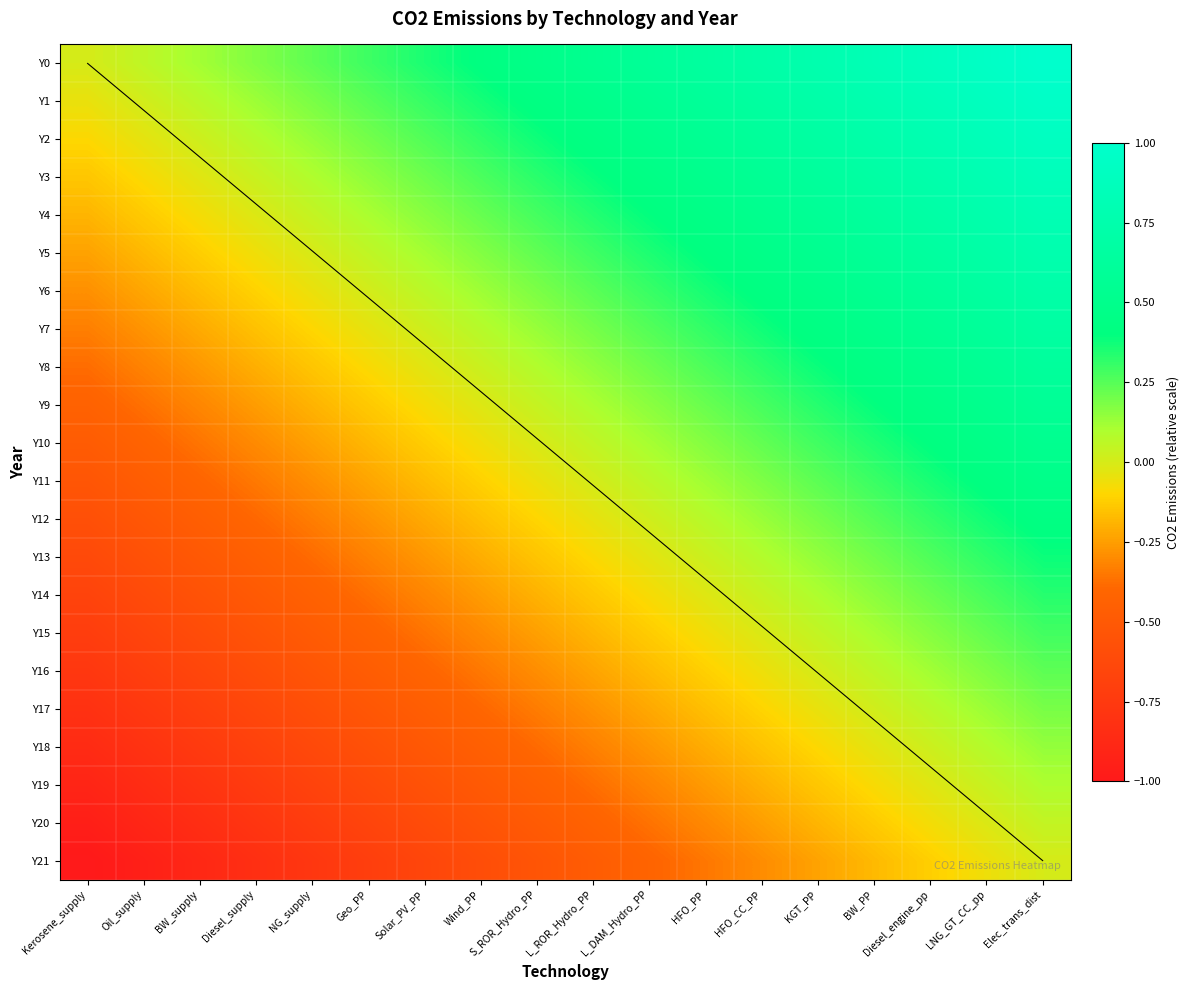

At Diesel_engine_pp, list the series in order from largest to smallest.

Y0, Y1, Y2, Y3, Y4, Y5, Y6, Y7, Y8, Y9, Y10, Y11, Y12, Y13, Y14, Y15, Y16, Y17, Y18, Y19, Y20, Y21